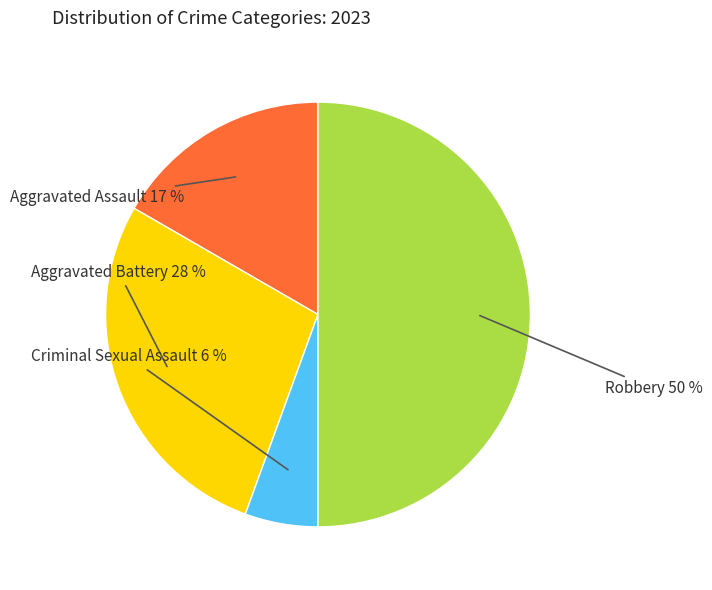

Count the number of slices in the pie.

4